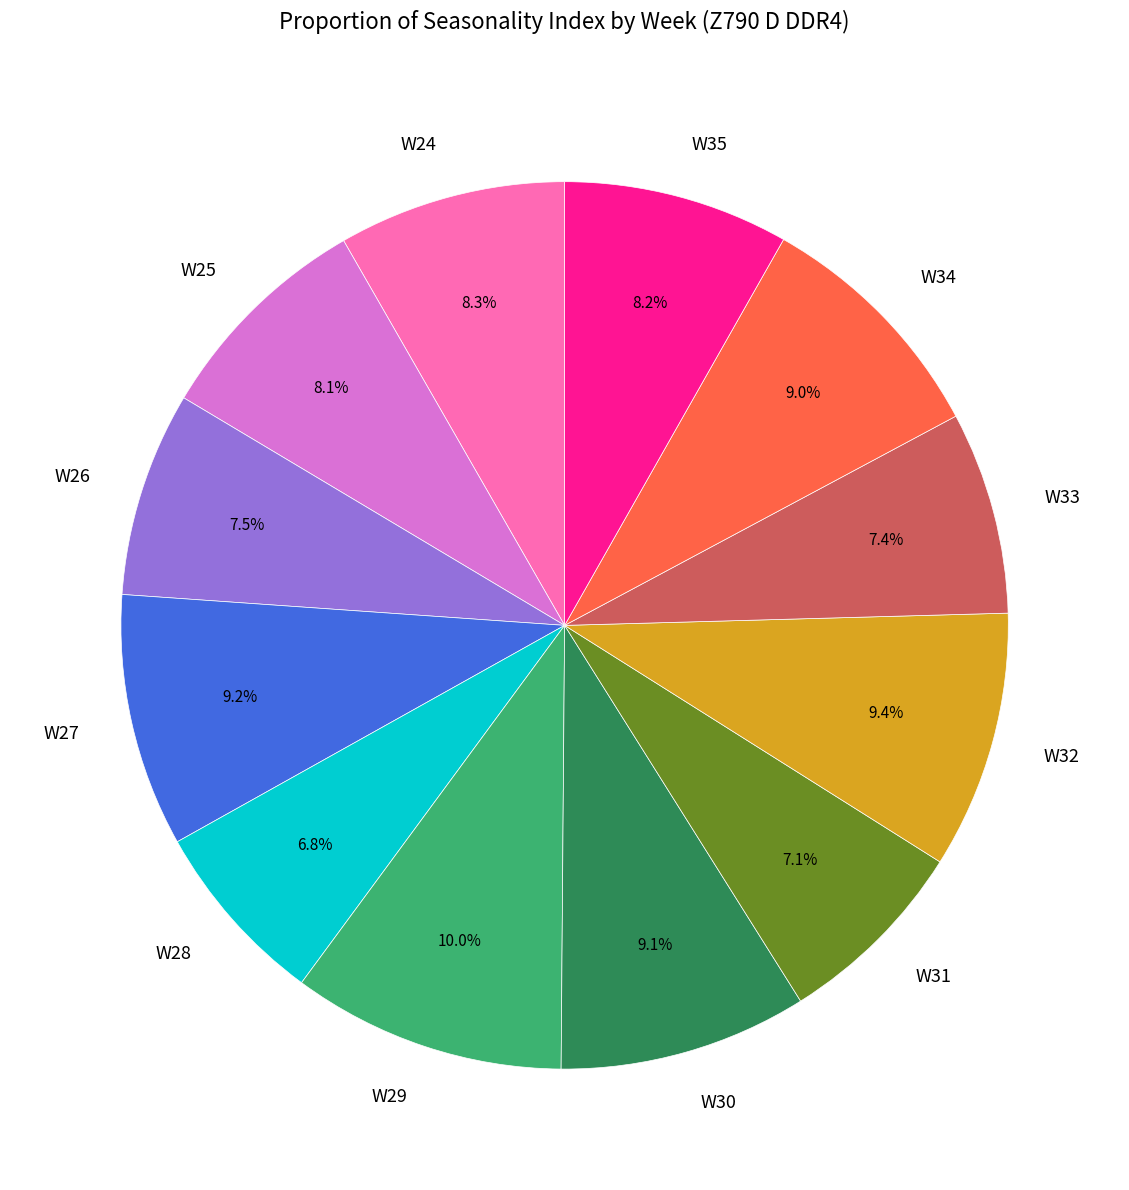

What percentage is the W28 slice, to the nearest percent?

7%